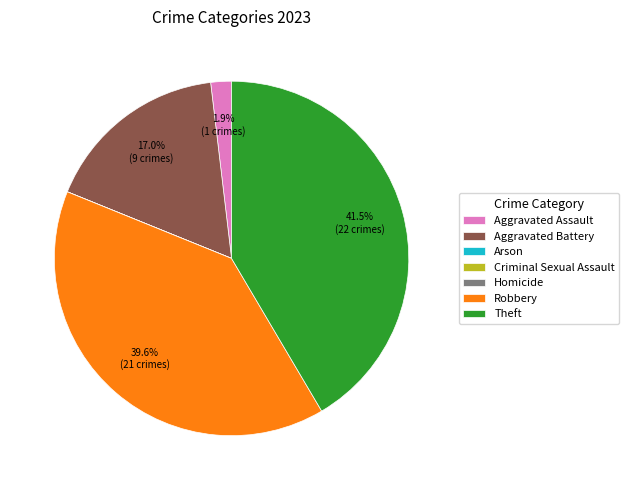

What is the ratio of the value at Robbery to the value at Theft?

1.0